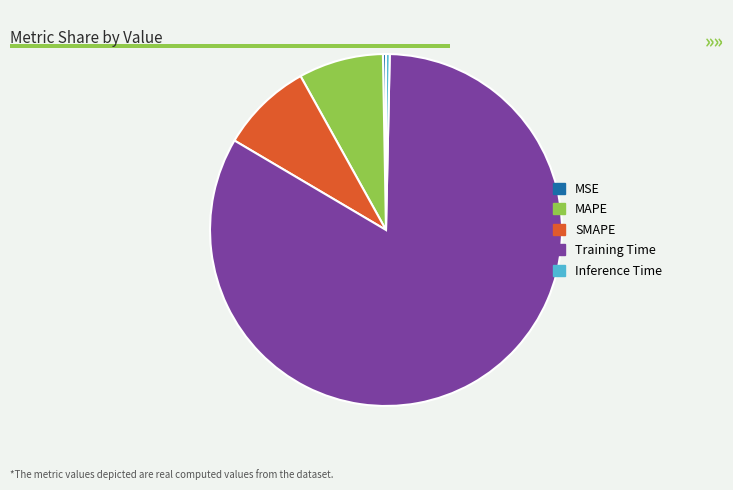

Count the number of slices in the pie.

5